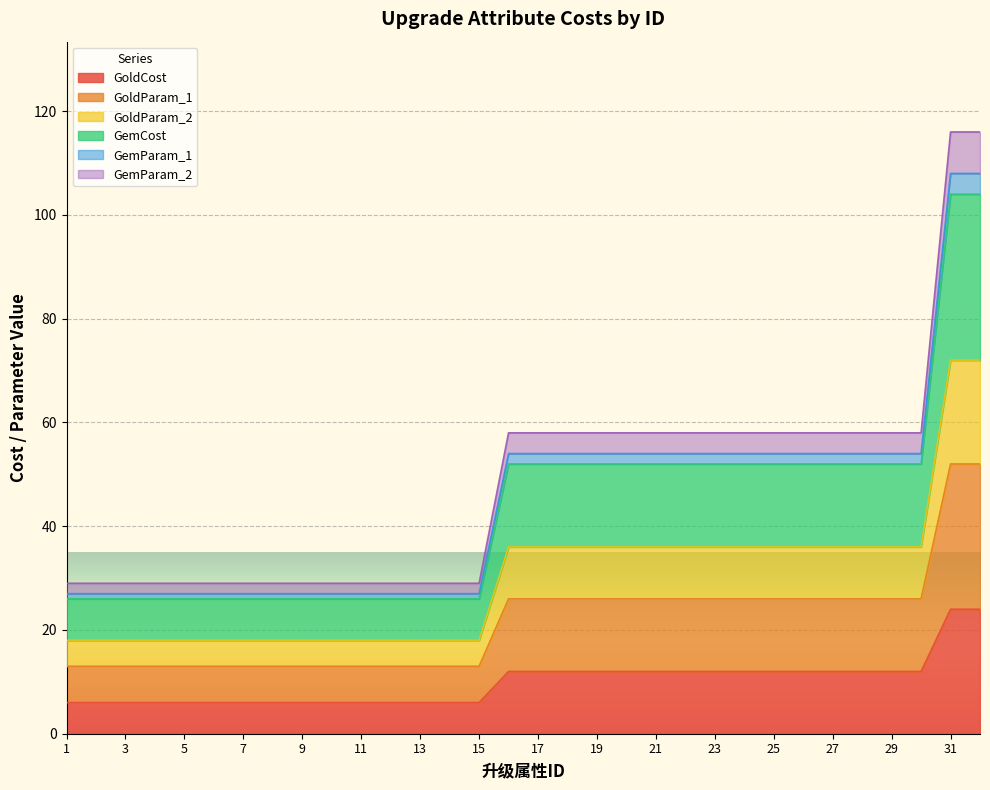

What is the minimum value for GoldCost?

6